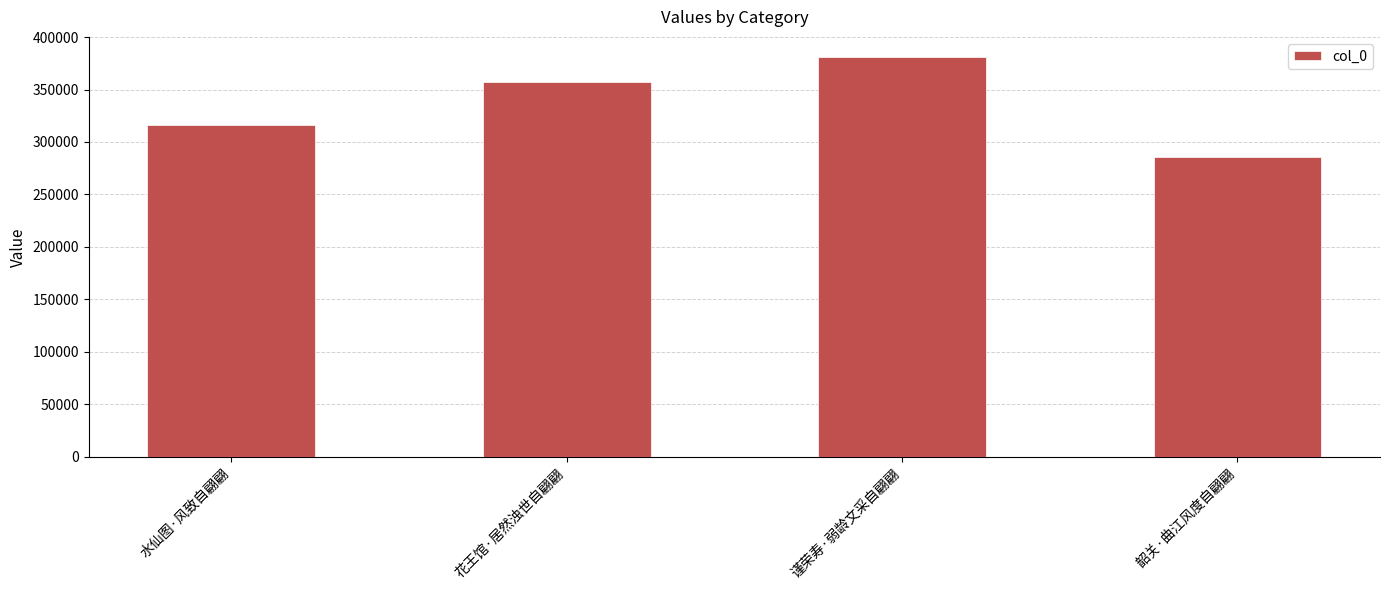

Between 谨荣寿·弱龄文采自翩翩 and 韶关·曲江风度自翩翩, which is larger?

谨荣寿·弱龄文采自翩翩